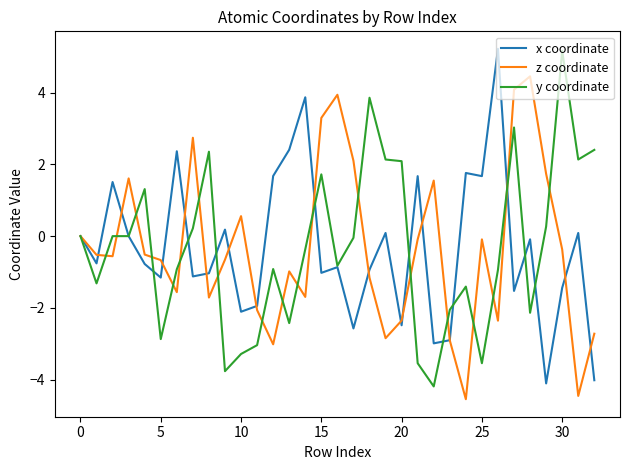

In z coordinate, how many points are higher than both neighbors (excluding endpoints)?

8